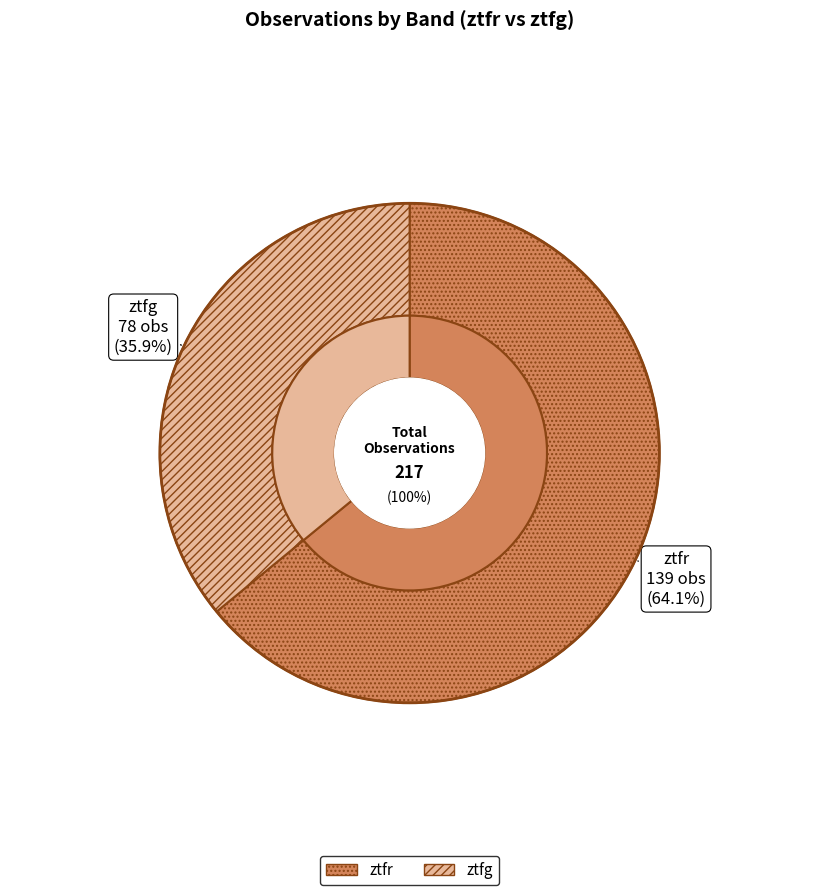

The ztfg slice represents 47% of the pie. True or false?

False